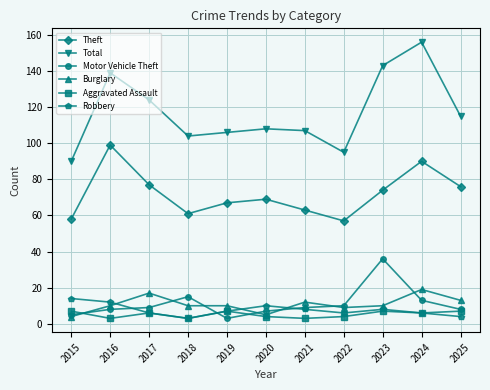

Reading right to left, what are all the values shown in this chart?

Theft: 2025=76	2024=90	2023=74	2022=57	2021=63	2020=69	2019=67	2018=61	2017=77	2016=99	2015=58
Total: 2025=115	2024=156	2023=143	2022=95	2021=107	2020=108	2019=106	2018=104	2017=124	2016=139	2015=90
Motor Vehicle Theft: 2025=8	2024=13	2023=36	2022=10	2021=9	2020=7	2019=3	2018=15	2017=9	2016=8	2015=5
Burglary: 2025=13	2024=19	2023=10	2022=9	2021=12	2020=5	2019=10	2018=10	2017=17	2016=10	2015=4
Aggravated Assault: 2025=7	2024=6	2023=7	2022=4	2021=3	2020=4	2019=7	2018=3	2017=6	2016=3	2015=7
Robbery: 2025=4	2024=6	2023=8	2022=6	2021=8	2020=10	2019=7	2018=3	2017=6	2016=12	2015=14